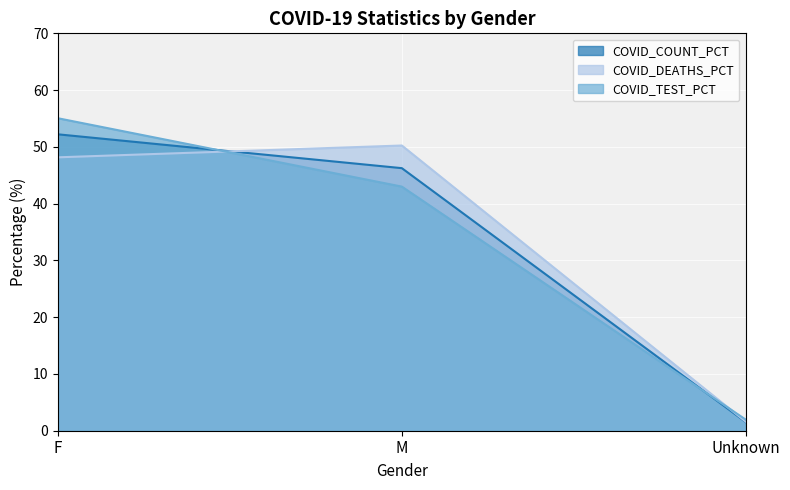

Reading left to right, extract all data points from this chart.

COVID_COUNT_PCT: 52.2	46.2	1.5
COVID_DEATHS_PCT: 48.2	50.2	1.6
COVID_TEST_PCT: 55.0	43.0	2.0